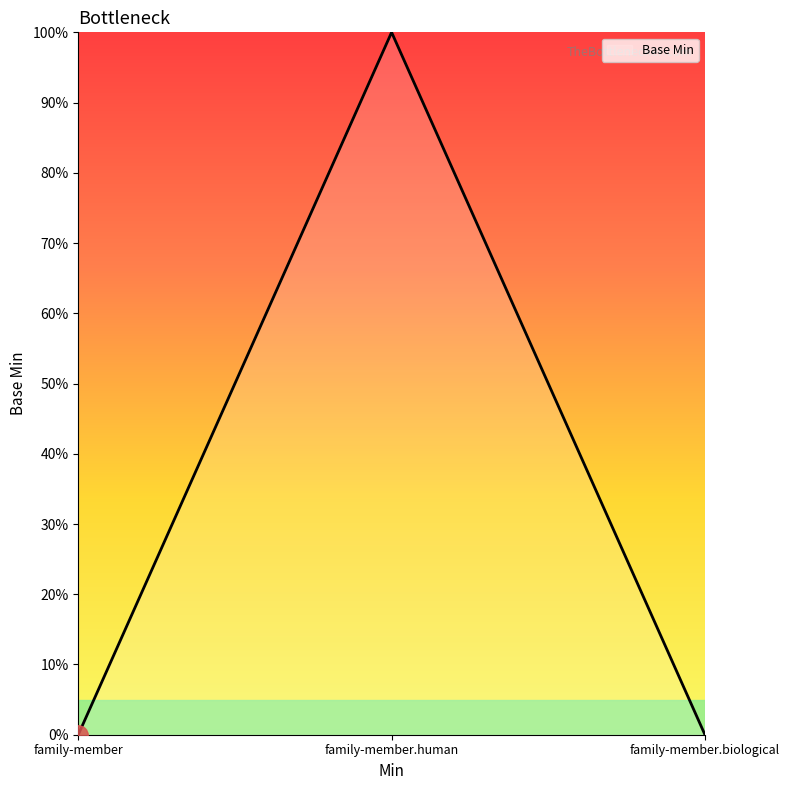

Count the values in the range 0 to 1.

3